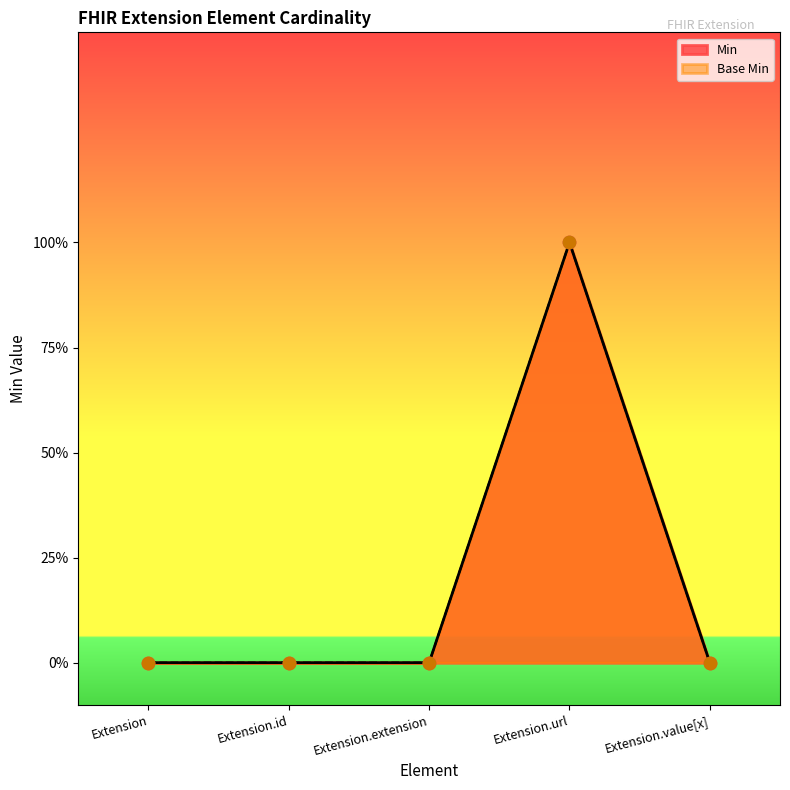

Which series reaches the maximum Y coordinate?

Min